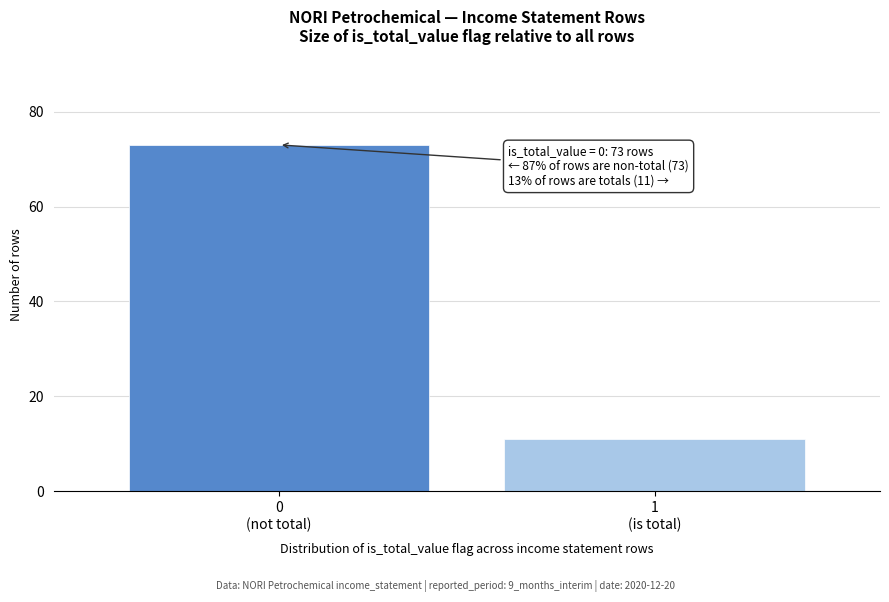

Reading right to left, extract all data points from this chart.

11	73